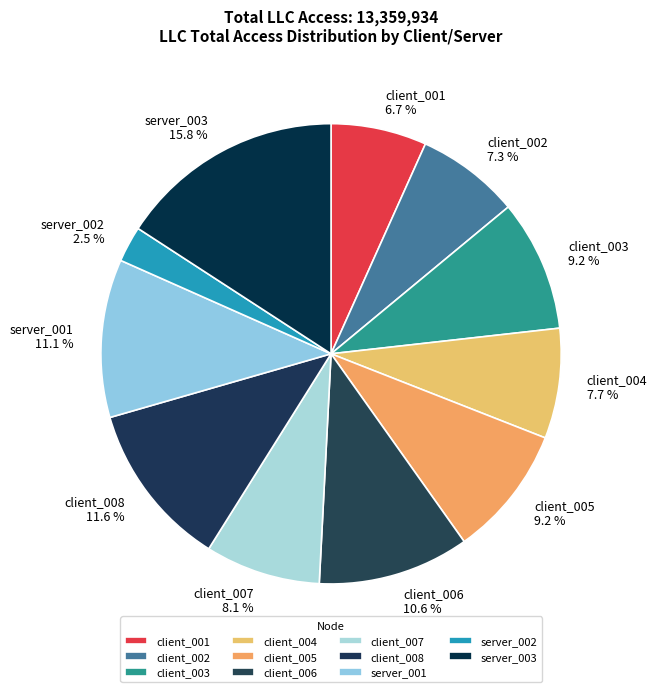

Count the number of slices in the pie.

11